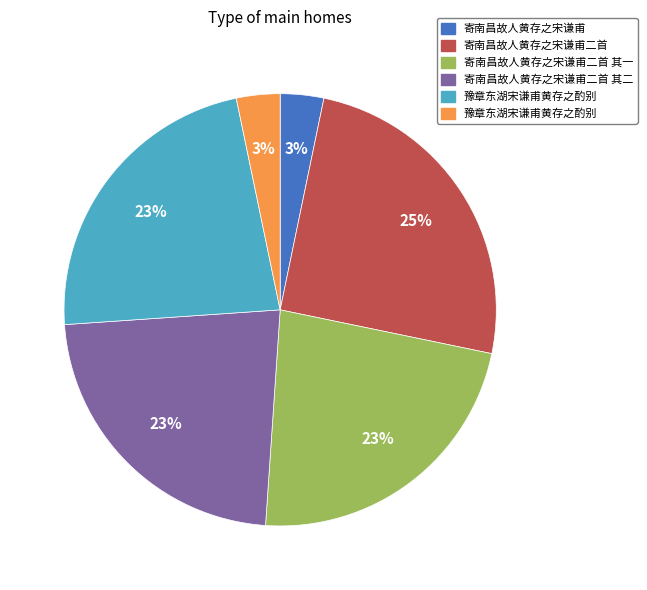

To the nearest percent, what is the difference between the largest and smallest slice percentages?

22%